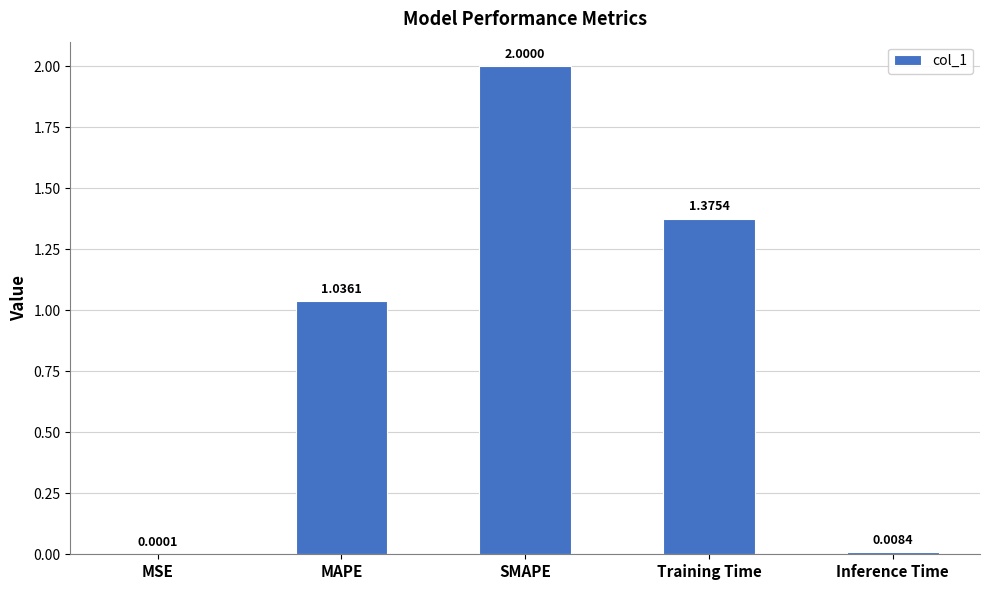

What is the sum of all values?

4.4